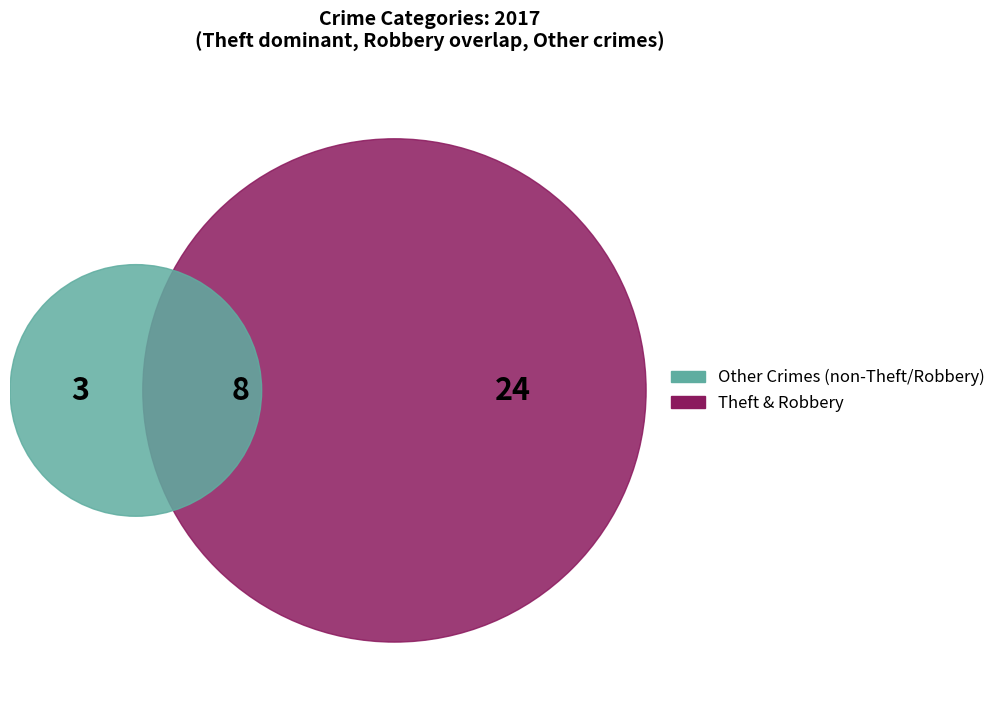

The Robbery slice represents 23% of the pie. True or false?

True